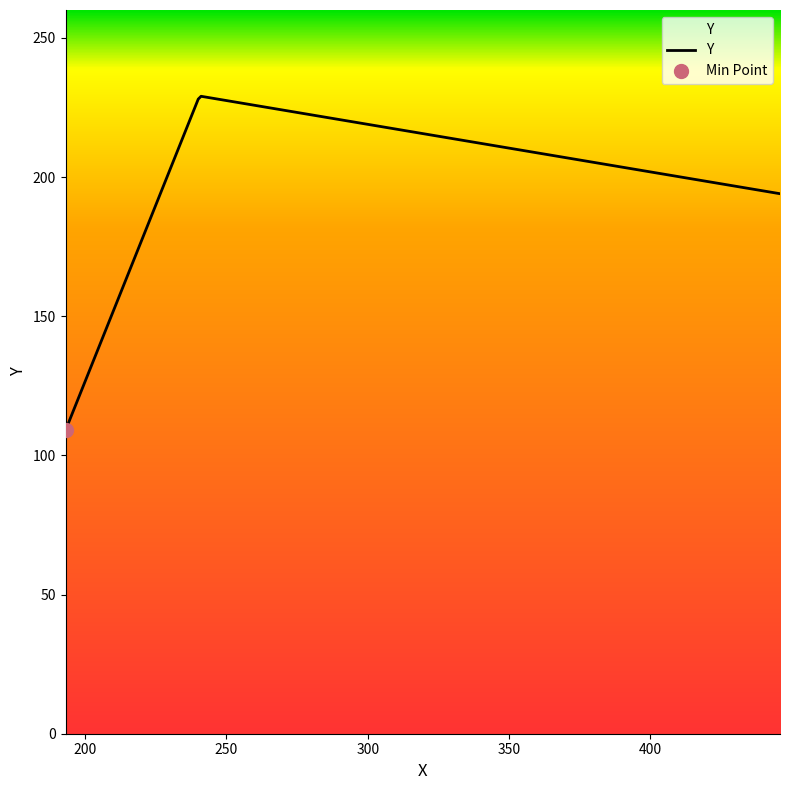

How many data points does each series have?

4